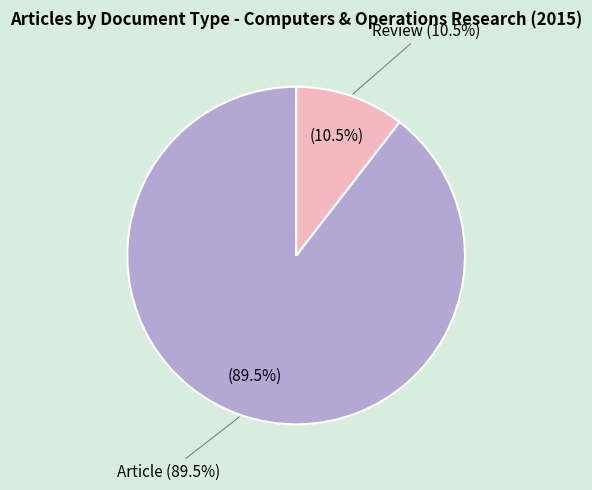

Between Review and Article, which is larger?

Article